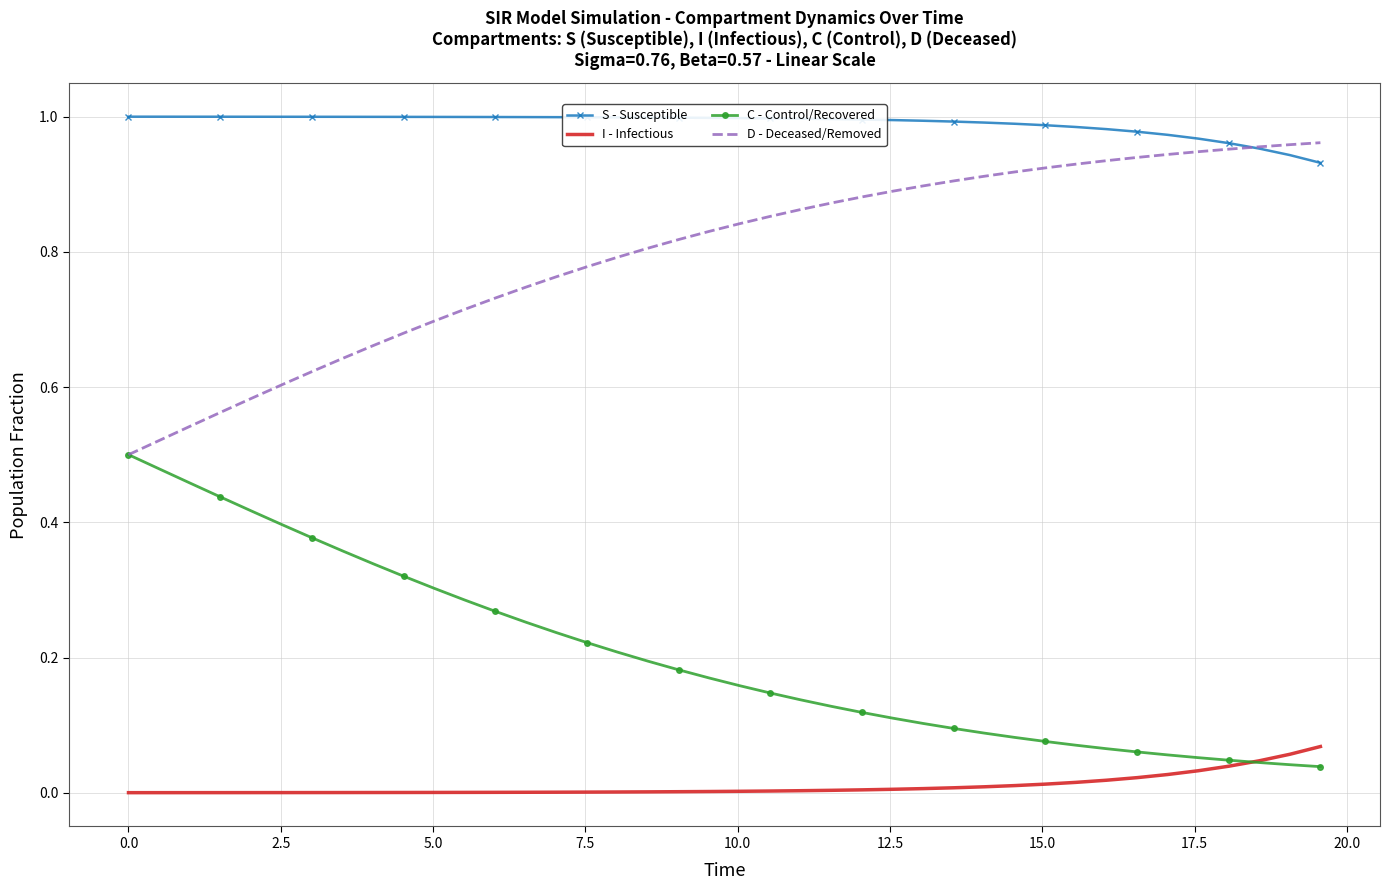

Which series has the largest total across all categories?

S - Susceptible